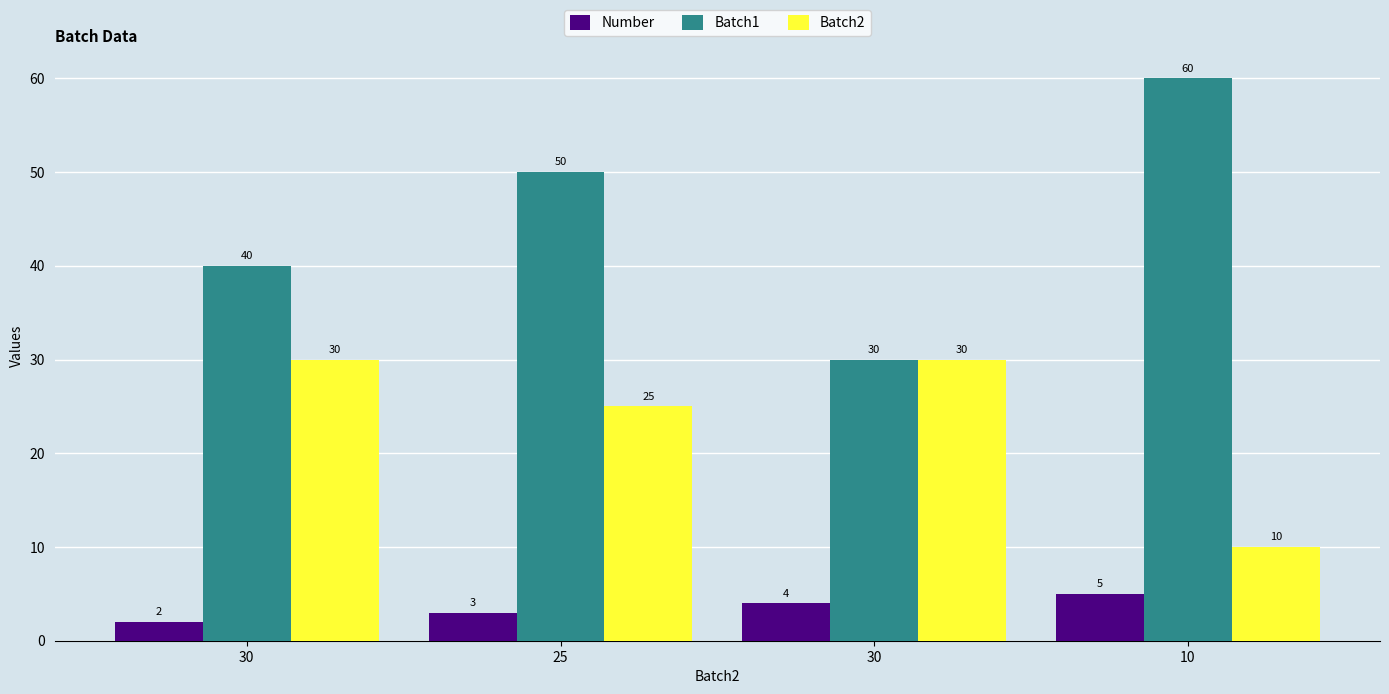

Rank the categories by Number value from lowest to highest.

30, 25, 30, 10